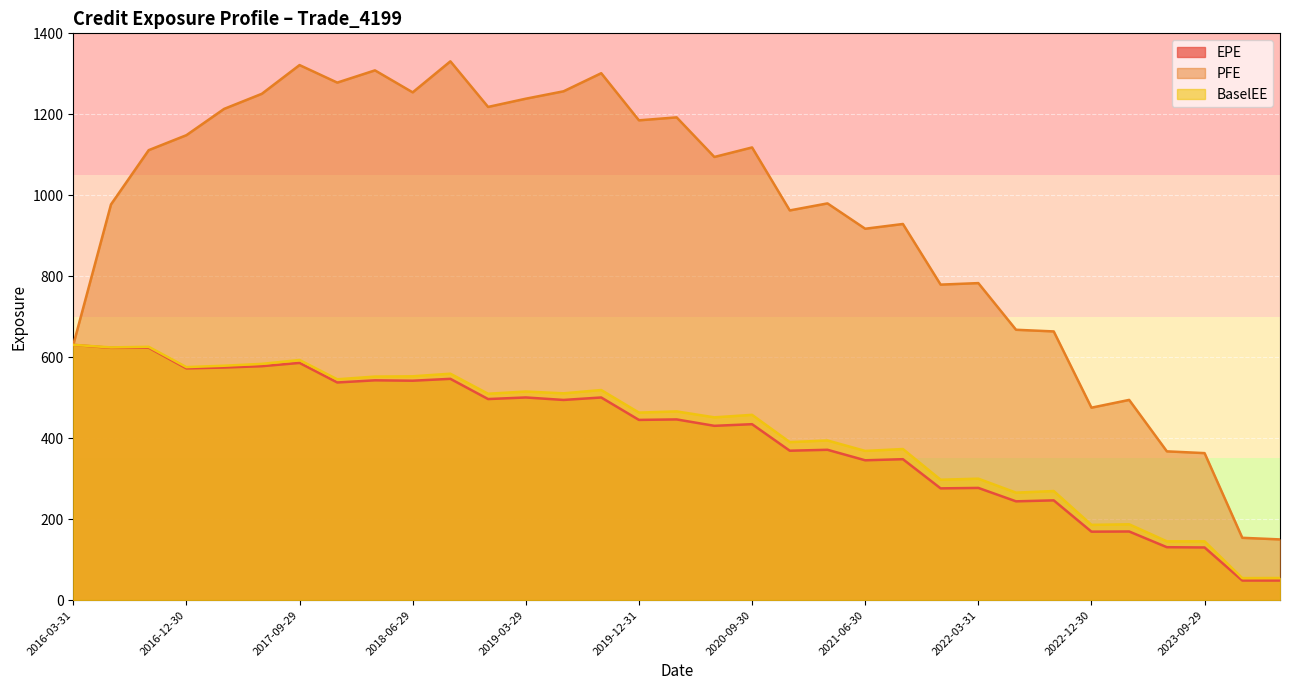

Which category has the lowest value in the EPE series?

2024-03-28